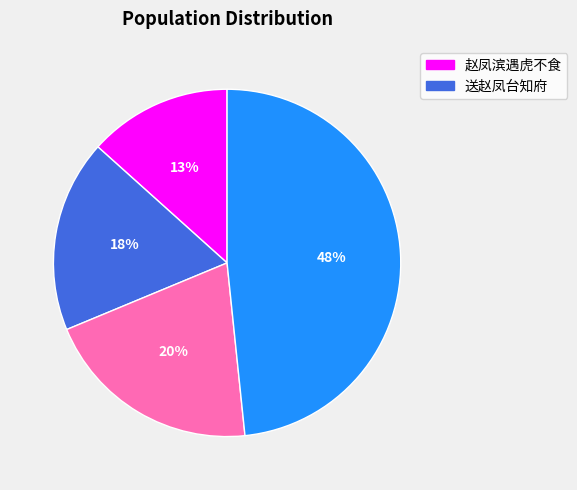

How many slices are in this pie chart?

4